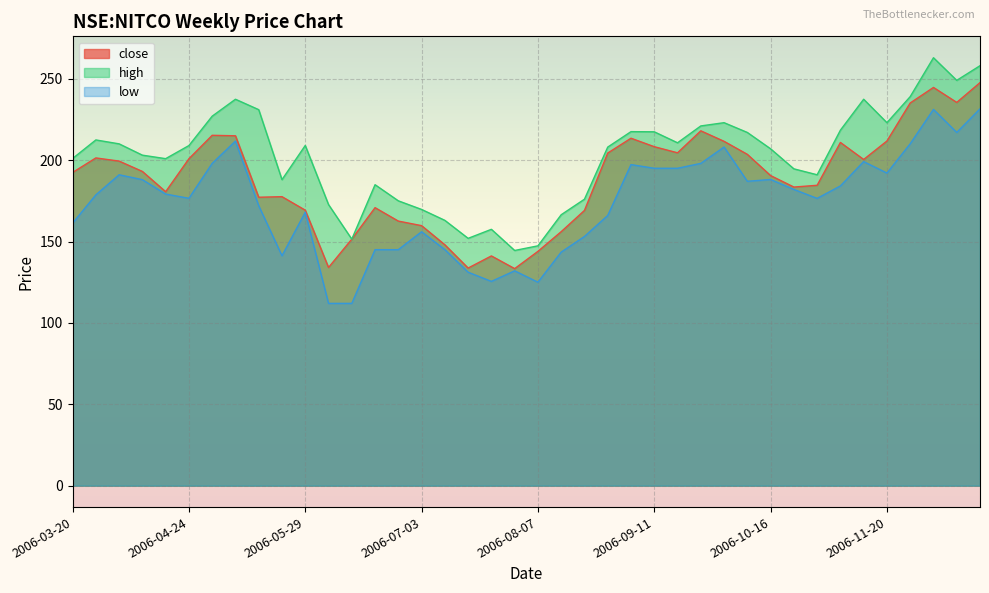

True or false: high and close cross at least once.

False